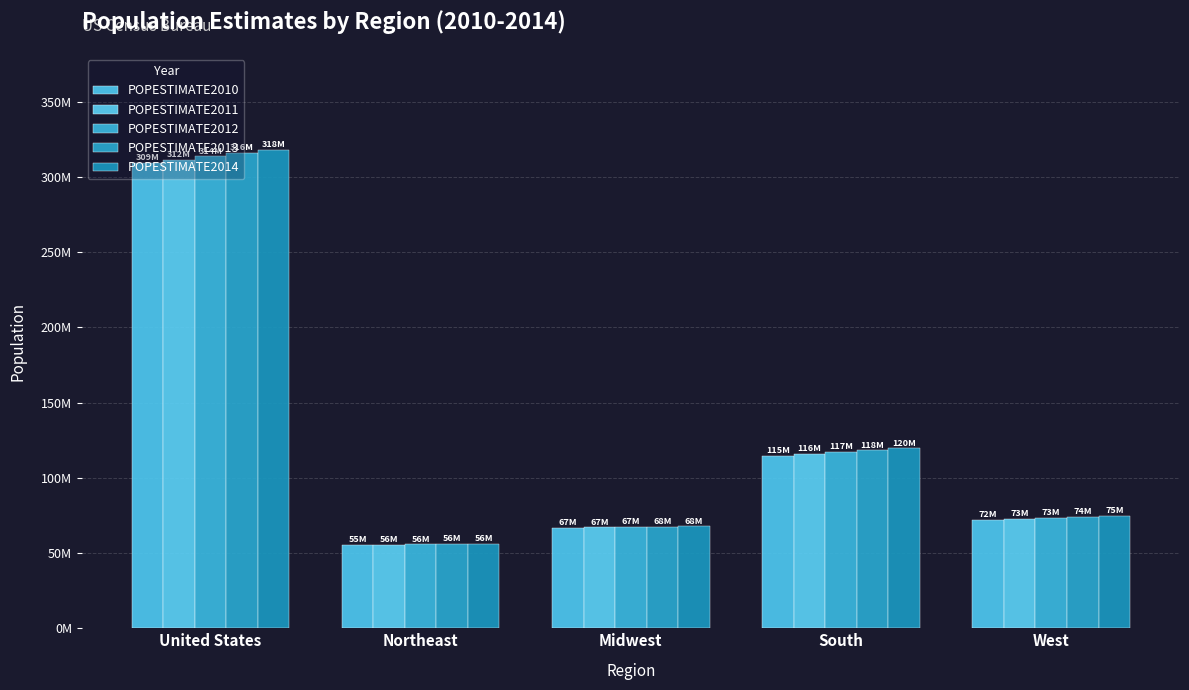

What is the greatest value displayed?

318301008